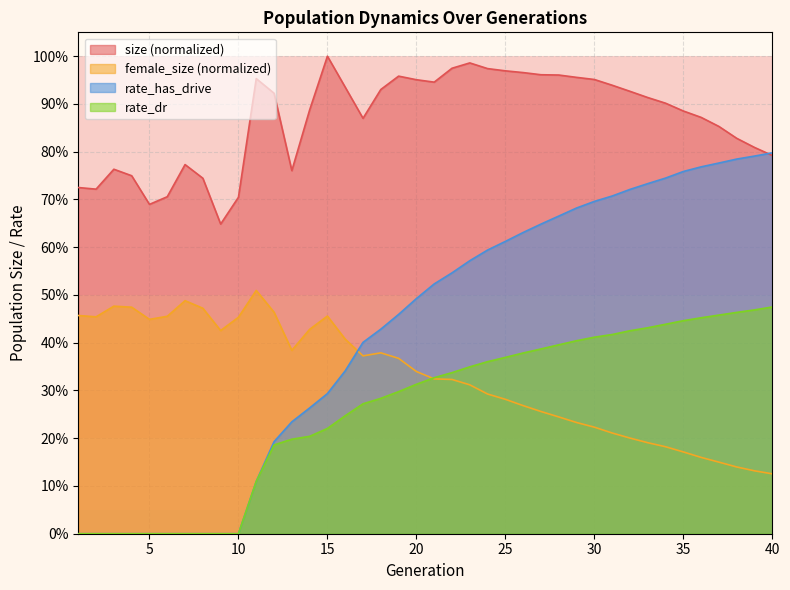

Reading right to left, what are all the values shown in this chart?

size: 40=0.8	39=0.8	38=0.8	37=0.9	36=0.9	35=0.9	34=0.9	33=0.9	32=0.9	31=0.9	30=1.0	29=1.0	28=1.0	27=1.0	26=1.0	25=1.0	24=1.0	23=1.0	22=1.0	21=0.9	20=1.0	19=1.0	18=0.9	17=0.9	16=0.9	15=1.0	14=0.9	13=0.8	12=0.9	11=1.0	10=0.7	9=0.6	8=0.7	7=0.8	6=0.7	5=0.7	4=0.7	3=0.8	2=0.7	1=0.7
female_size: 40=0.1	39=0.1	38=0.1	37=0.1	36=0.2	35=0.2	34=0.2	33=0.2	32=0.2	31=0.2	30=0.2	29=0.2	28=0.2	27=0.3	26=0.3	25=0.3	24=0.3	23=0.3	22=0.3	21=0.3	20=0.3	19=0.4	18=0.4	17=0.4	16=0.4	15=0.5	14=0.4	13=0.4	12=0.5	11=0.5	10=0.5	9=0.4	8=0.5	7=0.5	6=0.5	5=0.4	4=0.5	3=0.5	2=0.5	1=0.5
rate_dr: 40=0.5	39=0.5	38=0.5	37=0.5	36=0.5	35=0.4	34=0.4	33=0.4	32=0.4	31=0.4	30=0.4	29=0.4	28=0.4	27=0.4	26=0.4	25=0.4	24=0.4	23=0.3	22=0.3	21=0.3	20=0.3	19=0.3	18=0.3	17=0.3	16=0.2	15=0.2	14=0.2	13=0.2	12=0.2	11=0.1	10=0.0	9=0.0	8=0.0	7=0.0	6=0.0	5=0.0	4=0.0	3=0.0	2=0.0	1=0.0
rate_has_drive: 40=0.8	39=0.8	38=0.8	37=0.8	36=0.8	35=0.8	34=0.7	33=0.7	32=0.7	31=0.7	30=0.7	29=0.7	28=0.7	27=0.6	26=0.6	25=0.6	24=0.6	23=0.6	22=0.5	21=0.5	20=0.5	19=0.5	18=0.4	17=0.4	16=0.3	15=0.3	14=0.3	13=0.2	12=0.2	11=0.1	10=0.0	9=0.0	8=0.0	7=0.0	6=0.0	5=0.0	4=0.0	3=0.0	2=0.0	1=0.0